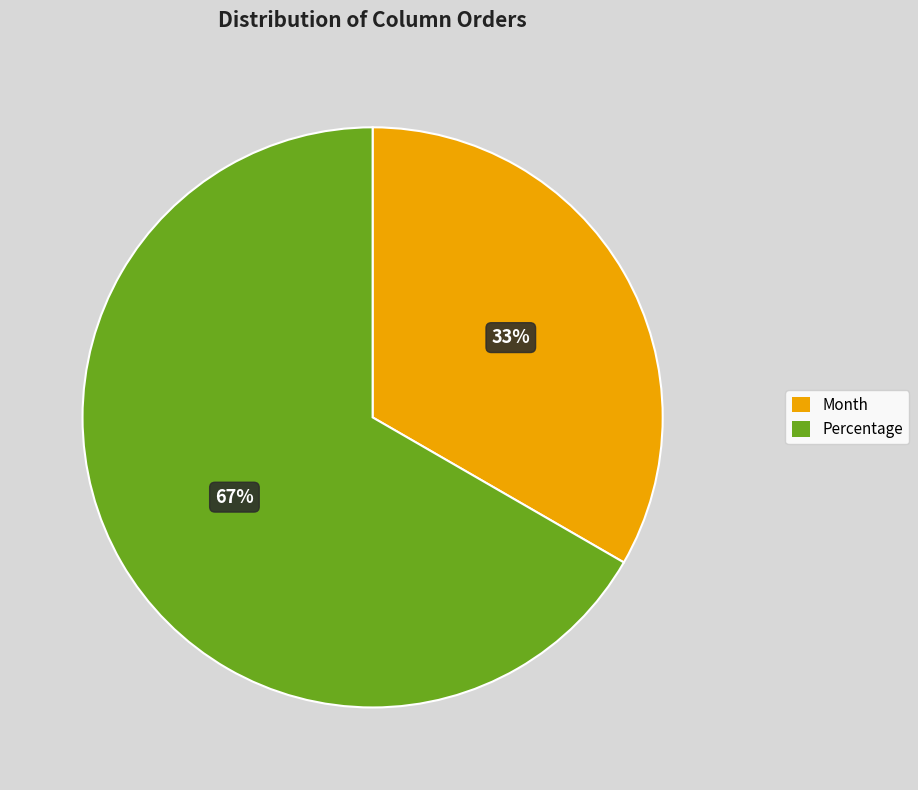

Which category has the biggest portion of the pie?

Percentage